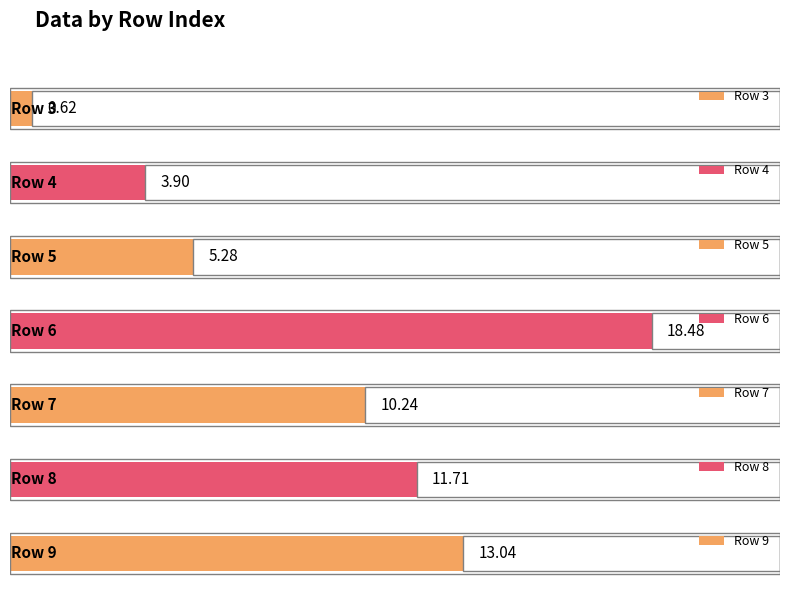

At how many categories does at least one series exceed 12?

2